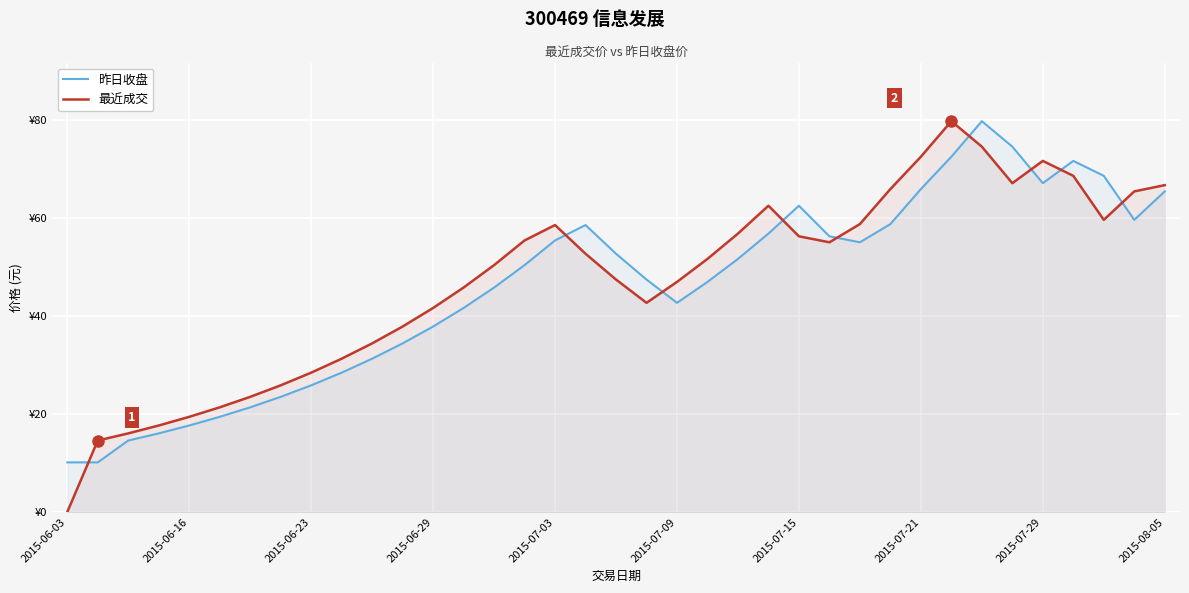

How many values in the 昨日收盘 series exceed 50?

19